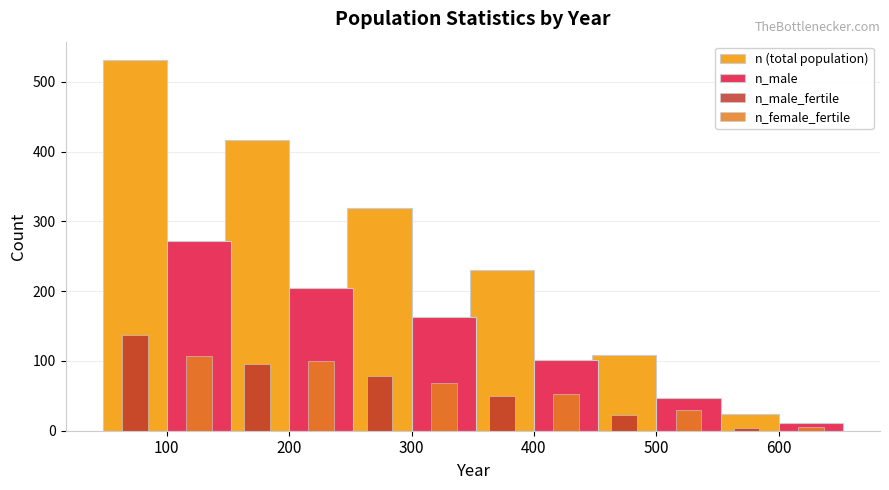

Reading left to right, extract all data points from this chart.

n (total population): 531	416	319	231	108	24
n_male: 272	204	163	101	47	11
n_male_fertile: 137	95	79	50	23	4
n_female_fertile: 107	100	68	52	30	6